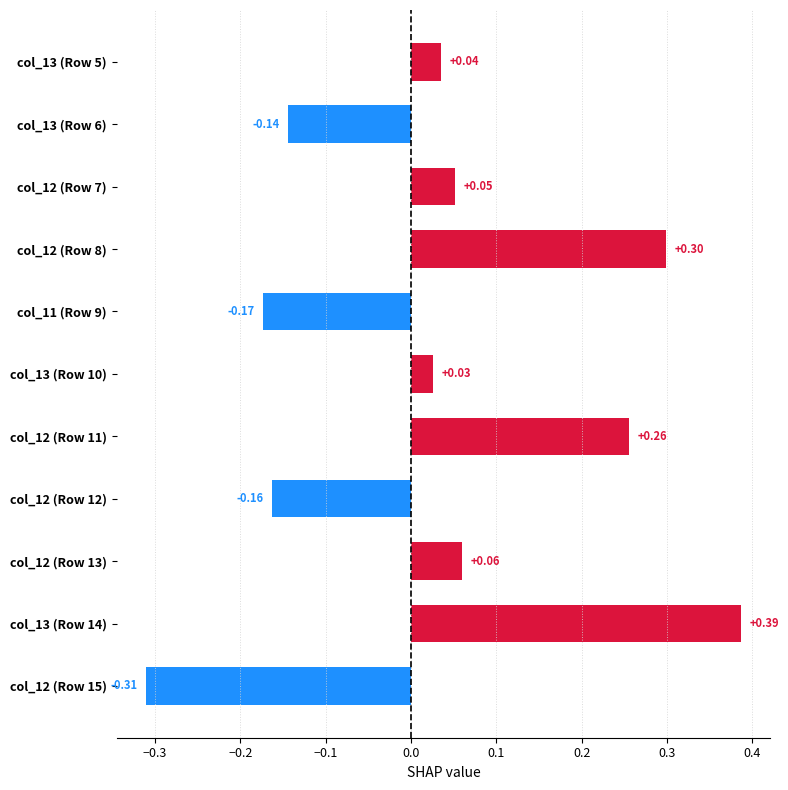

How many categories are shown in the chart?

11